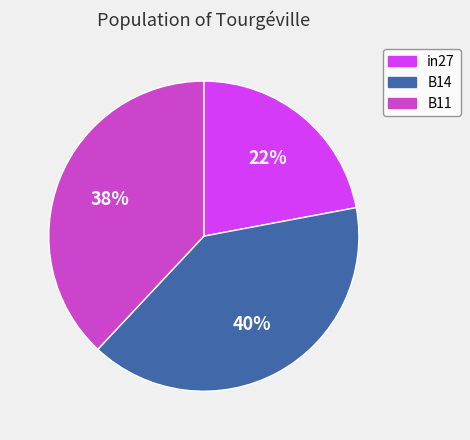

To the nearest percent, what is the average slice percentage?

33%